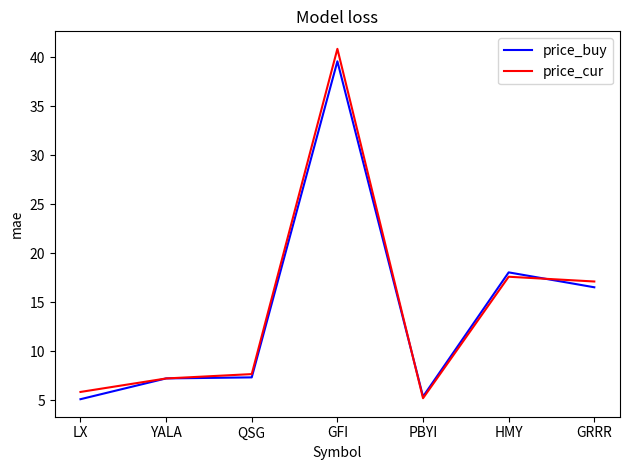

How many categories are shown in the chart?

7